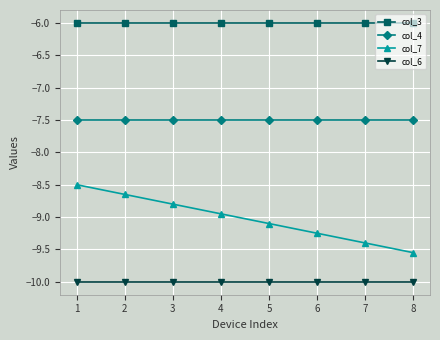

True or false: col_6 and col_7 cross at least once.

False